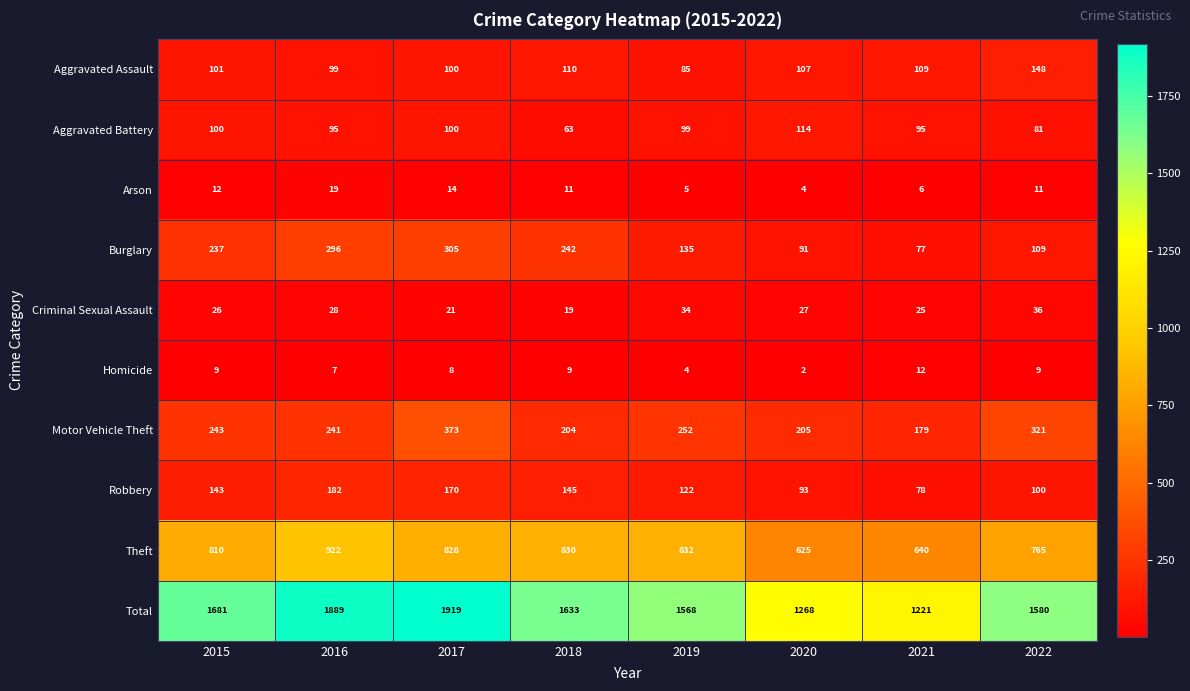

At how many categories does at least one series exceed 236?

8